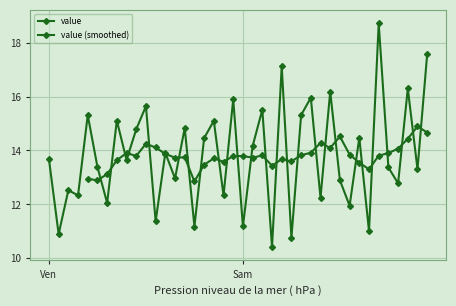

True or false: the data shows 11.2 at Sam.

True